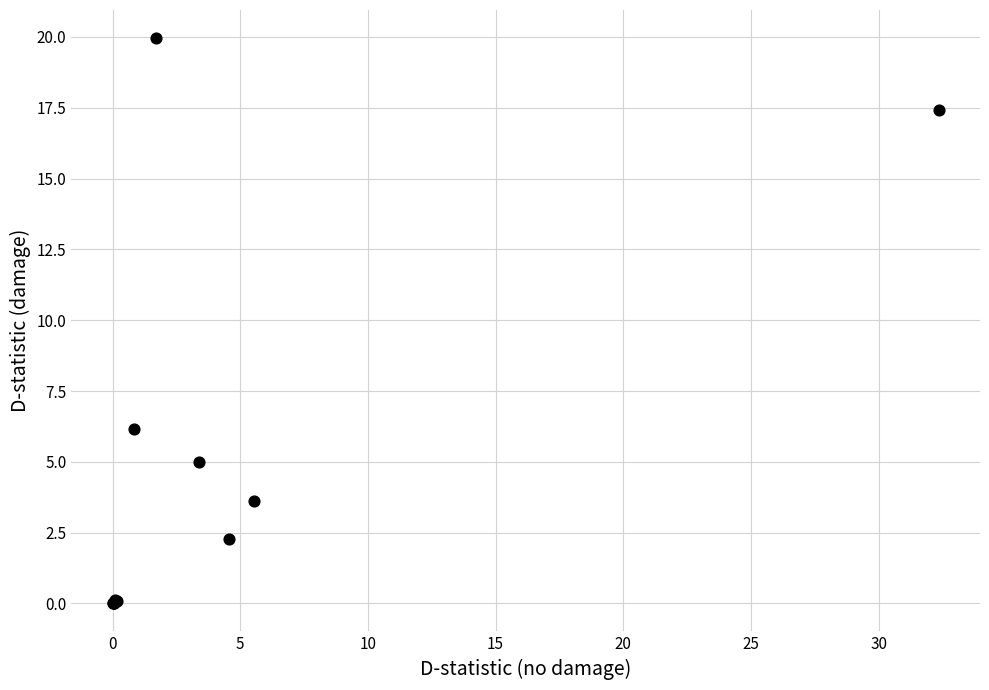

What Y value in the scatter plot is closest to 9?

6.1